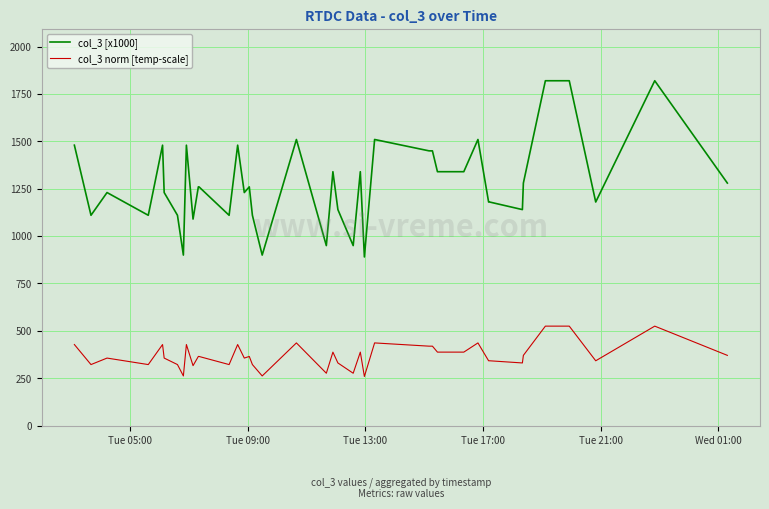

What is the difference between the maximum and minimum values in the col_3 norm [temp-scale] series?

265.7